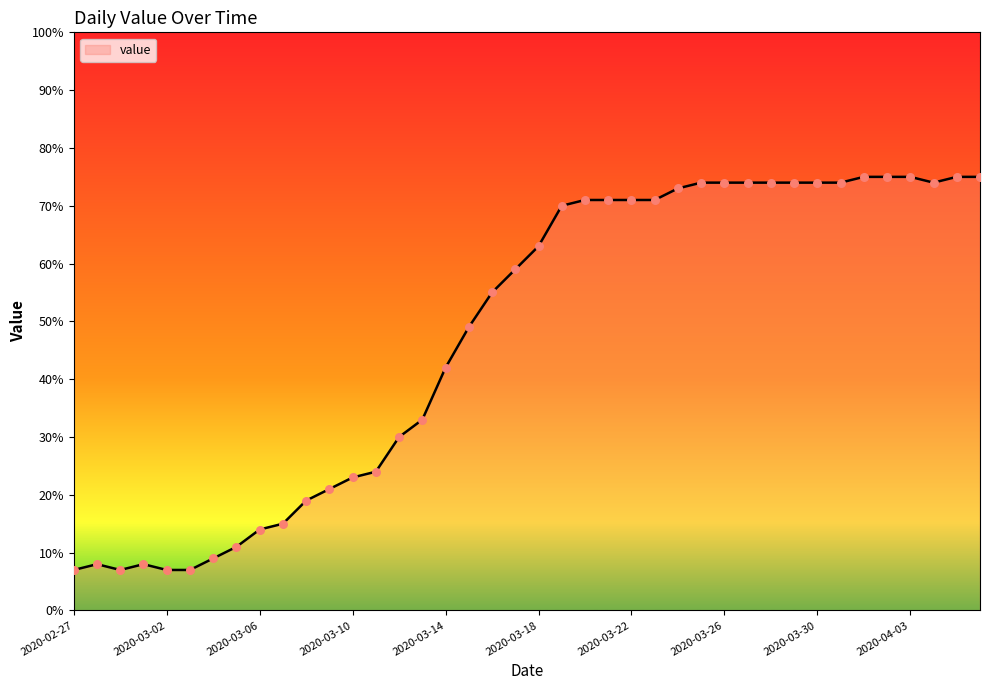

What is the maximum value shown in the chart?

75